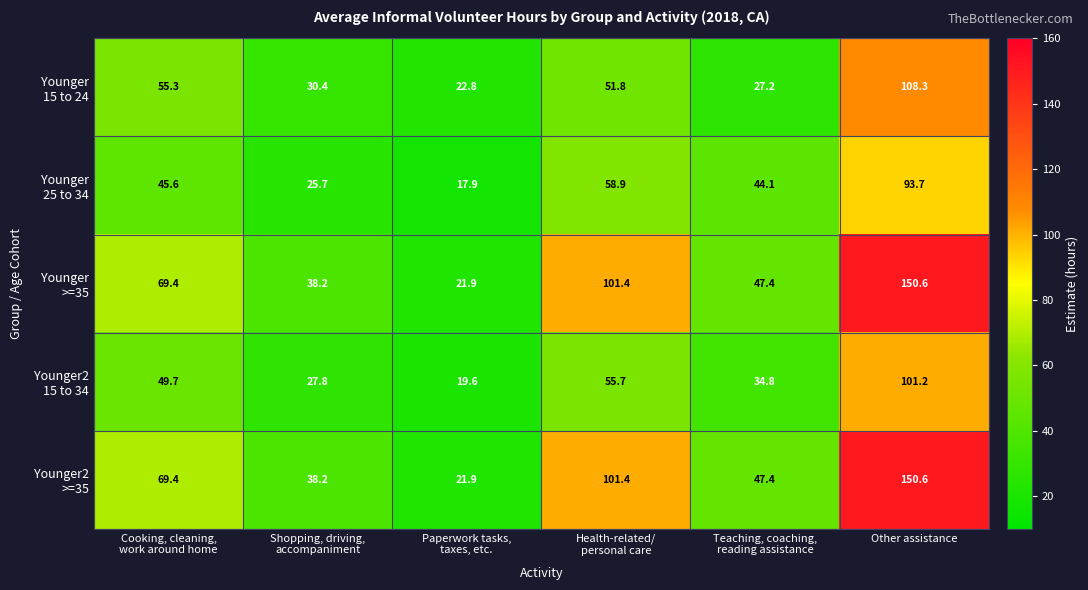

What is the total value across all series at Other assistance?

604.4